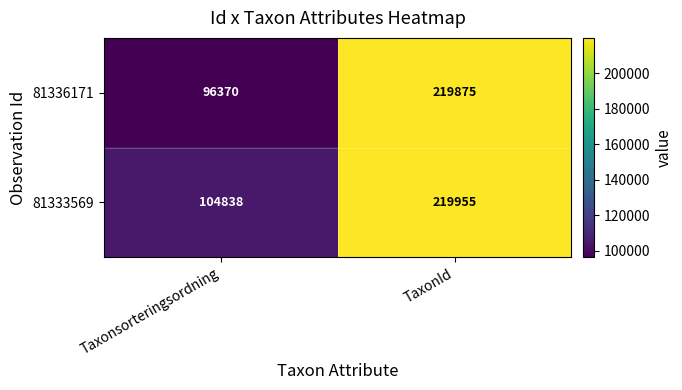

The value of 81336171 at TaxonId is 219875. True or false?

True